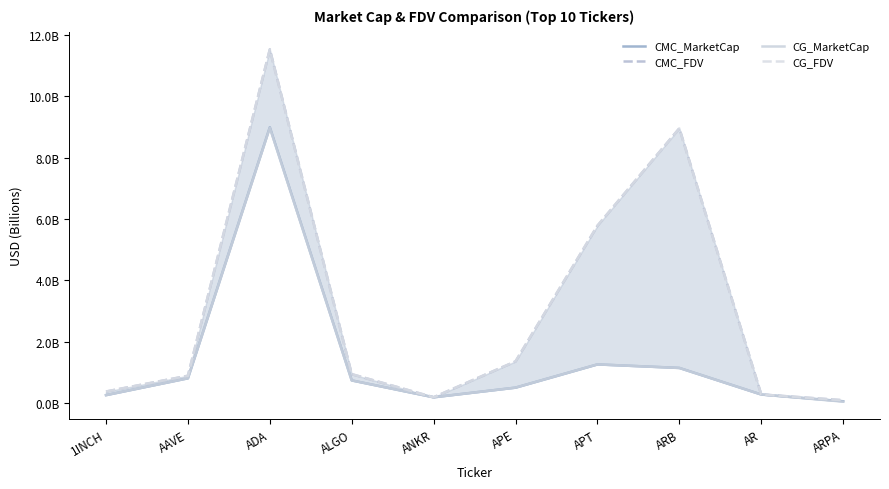

What is the average value of the CMC_MarketCap series?

1.4